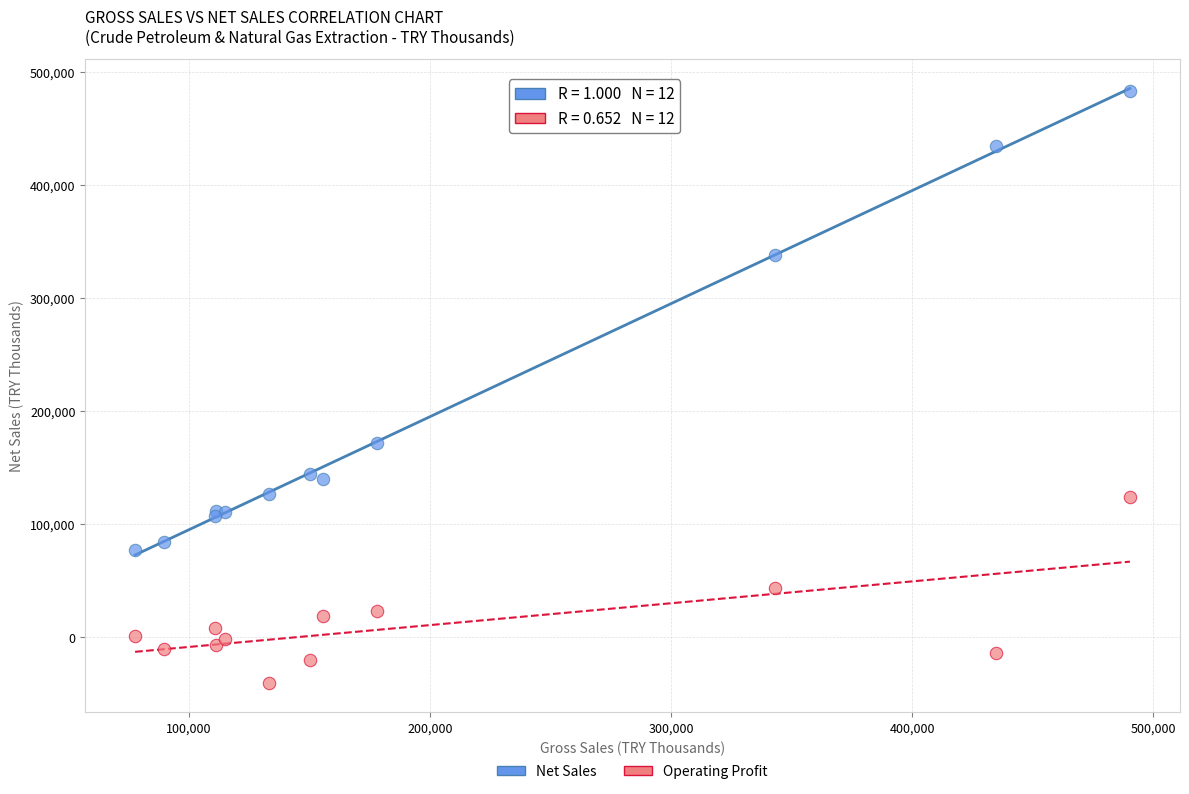

Across all series, what Y value is closest to 221419?

172113.5